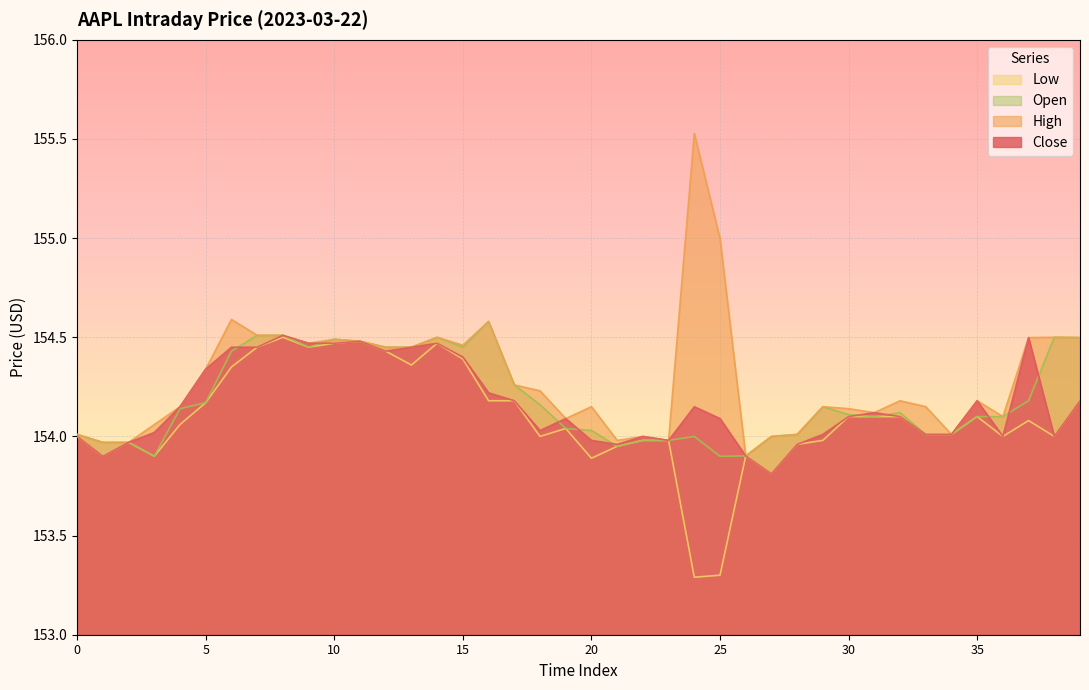

What are all the series names shown in the legend?

Low, Open, High, Close